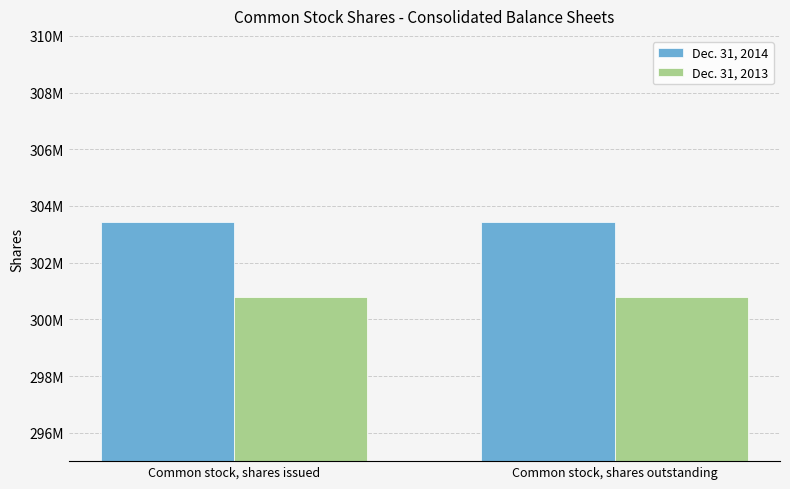

What position from the left is Common stock, shares outstanding?

2